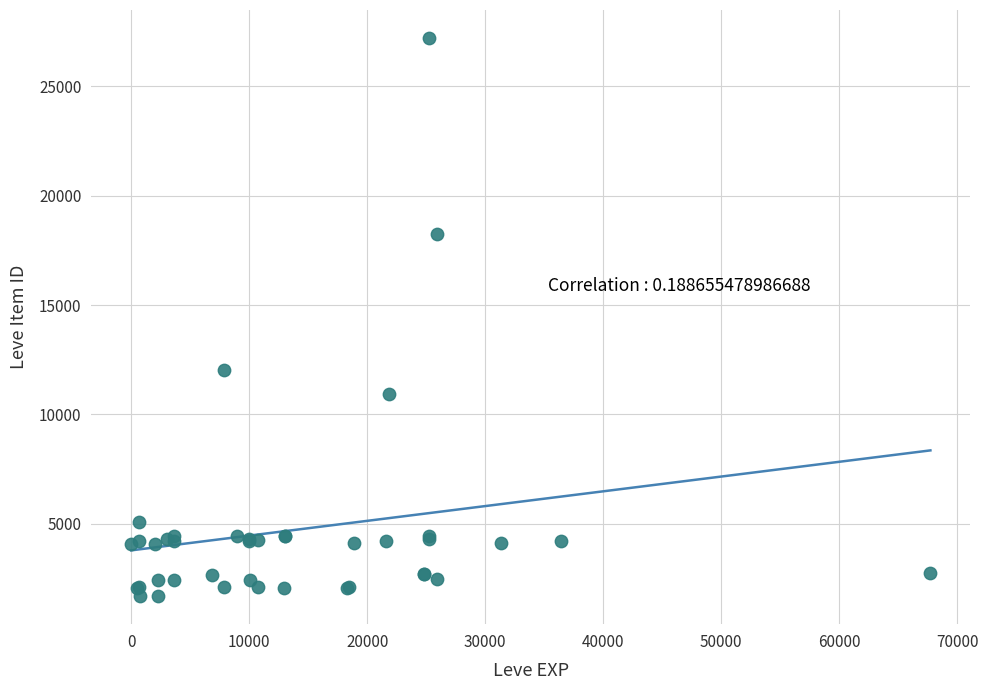

What Y value in the scatter plot is closest to 14448?

12018